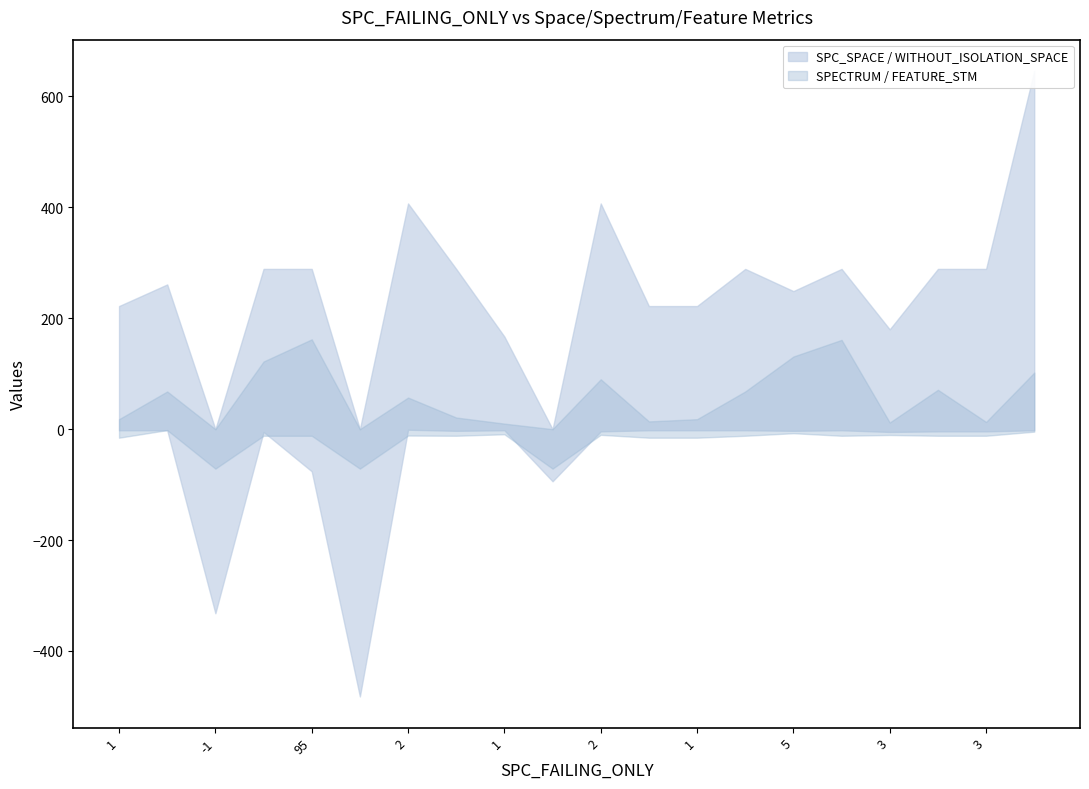

The value of WITHOUT_ISOLATION_SPACE at 15 is 506. True or false?

False